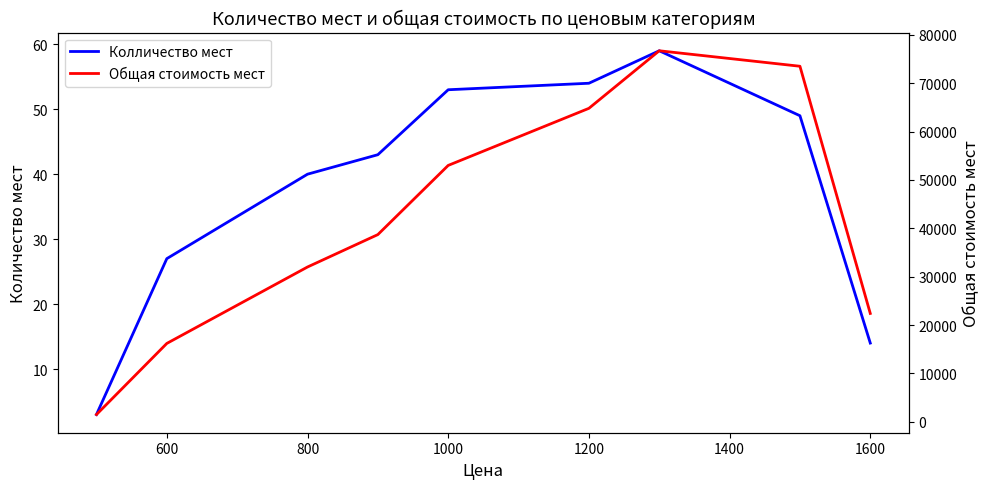

What is the difference between the maximum and minimum values in the Колличество мест series?

56